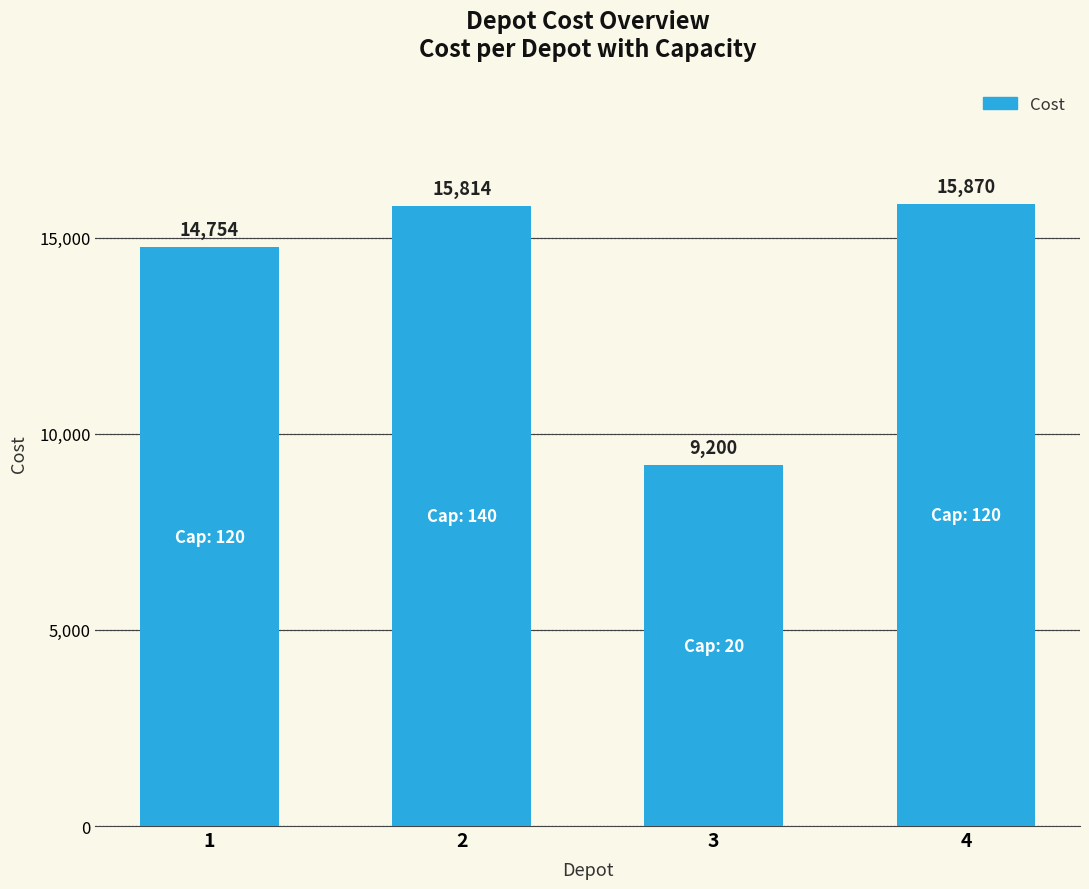

What is the value of the 3rd bar from the left?

9200